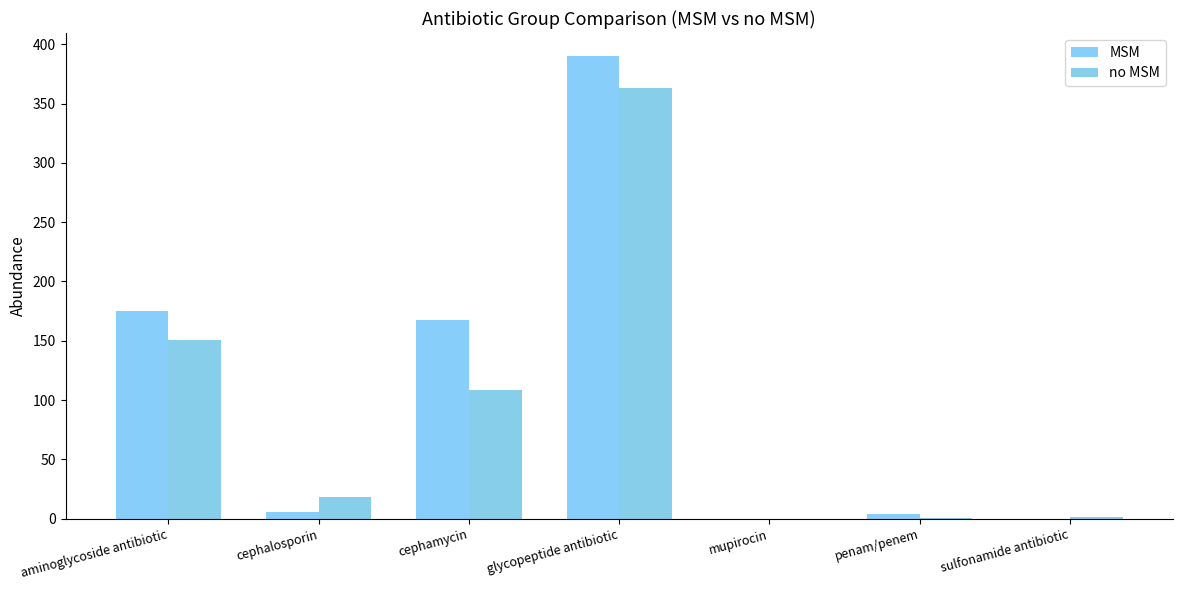

Which series changed the most between glycopeptide antibiotic and penam/penem?

MSM